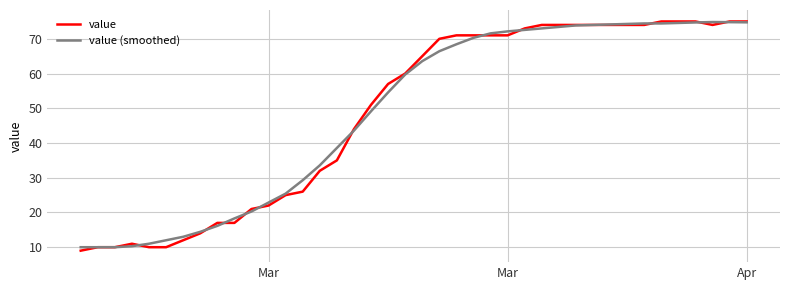

Which series has the largest range (max minus min)?

value